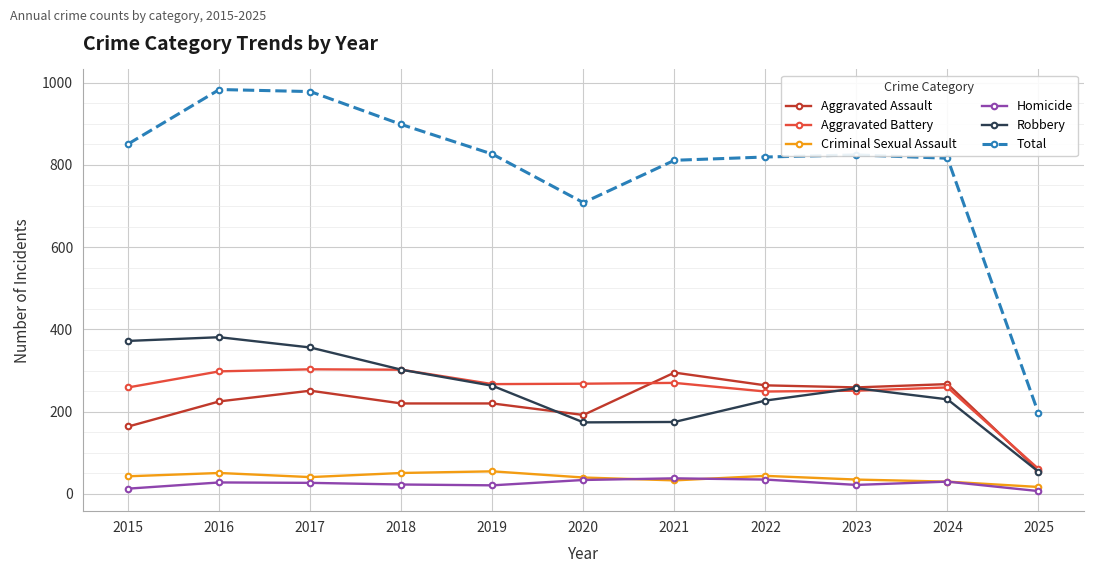

True or false: Aggravated Battery and Criminal Sexual Assault cross at least once.

False